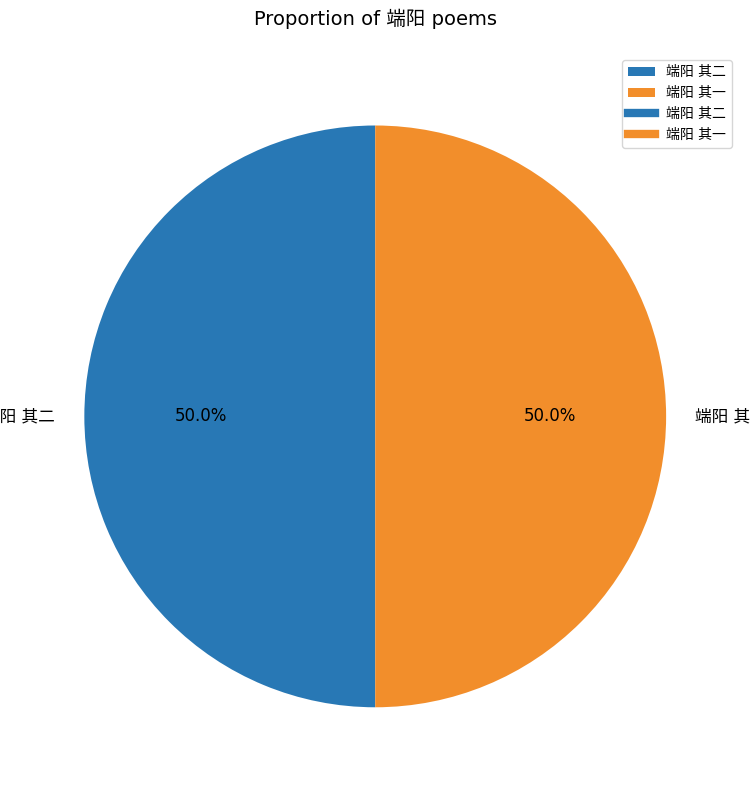

How many segments does this pie chart have?

2